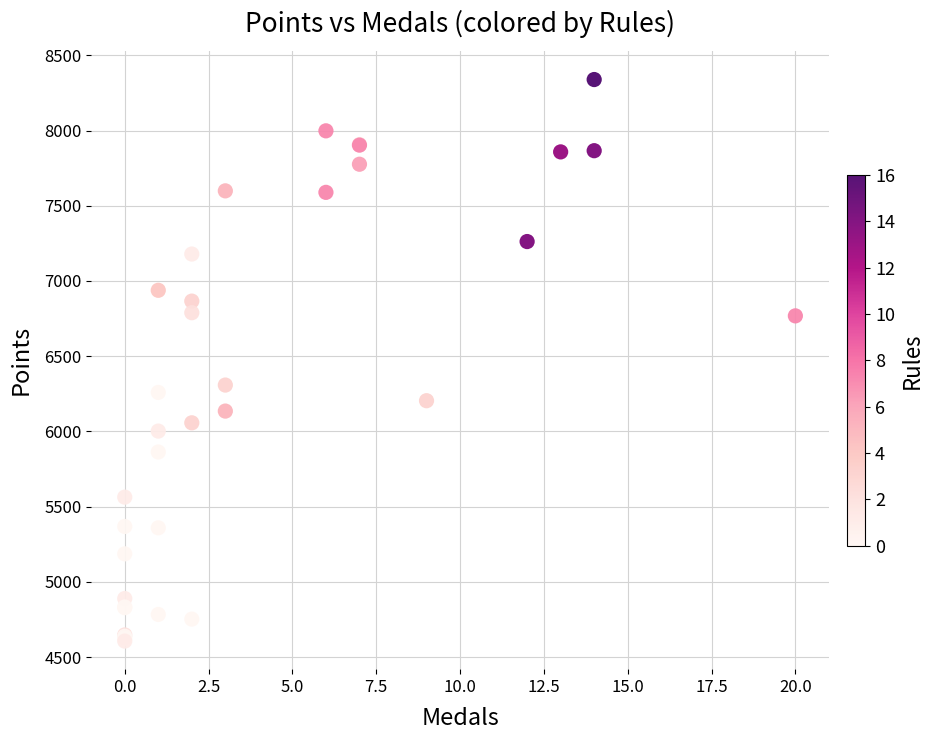

What Y value in the scatter plot is closest to 6472?

6308